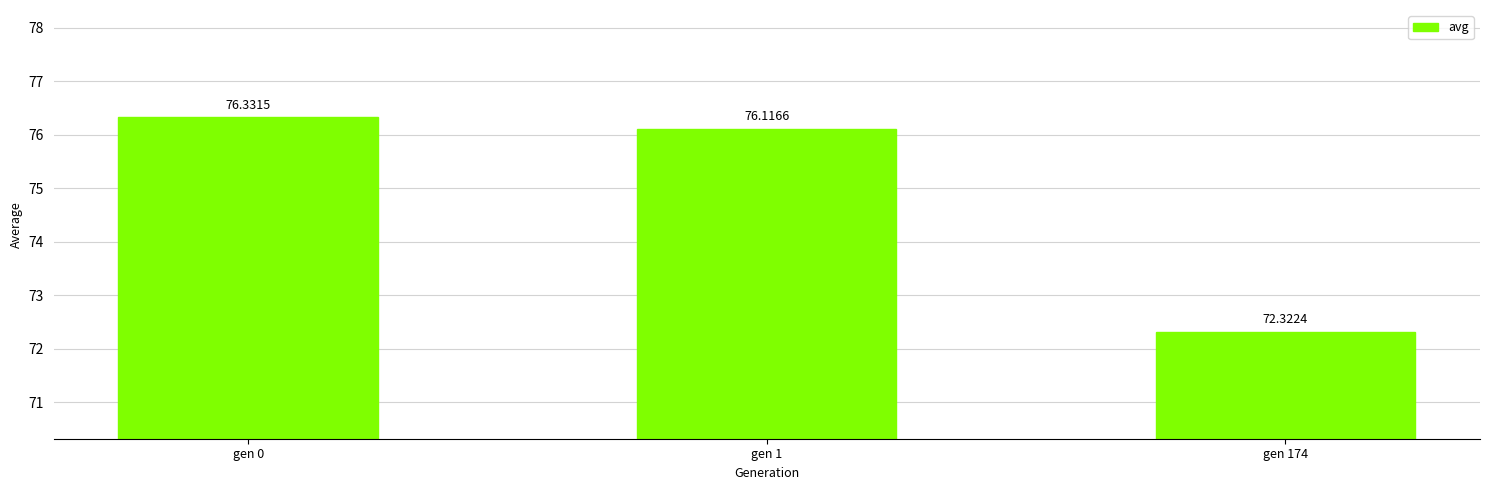

What is the greatest value displayed?

76.3